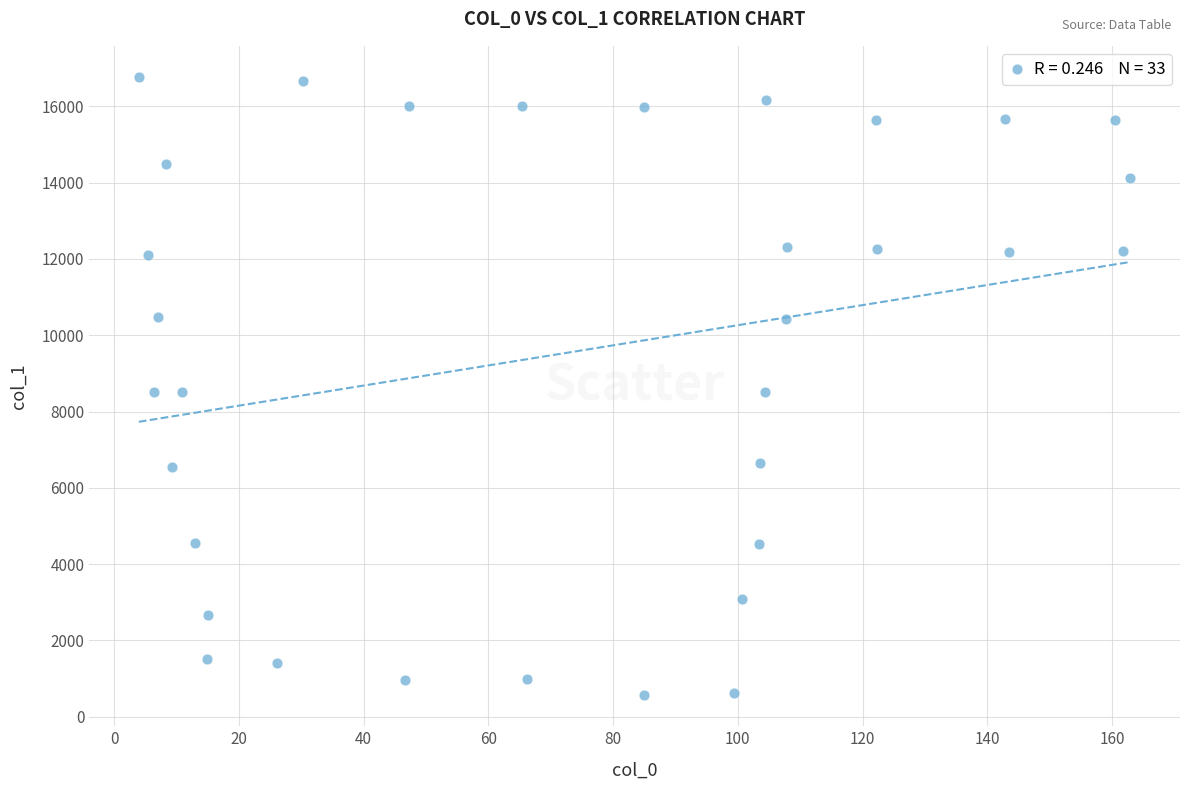

What is the range of X values (max minus min)?

159.0